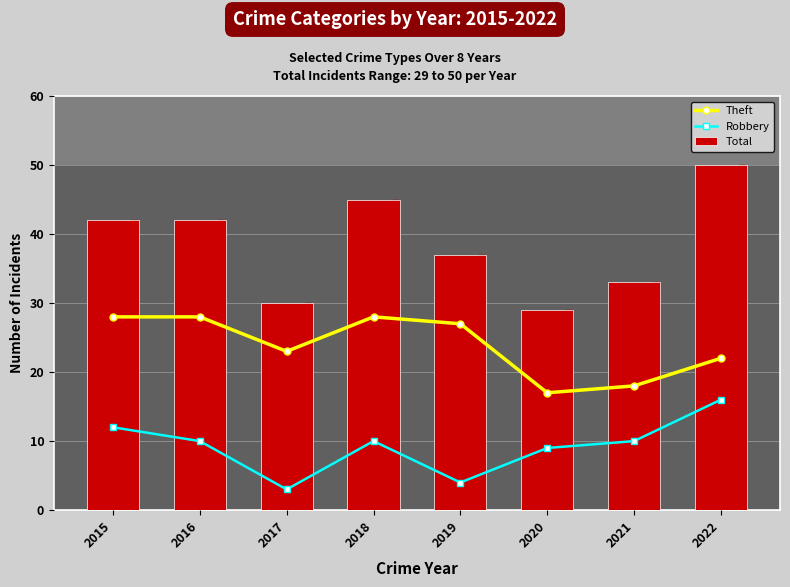

Which label corresponds to the largest value in the chart?

2022